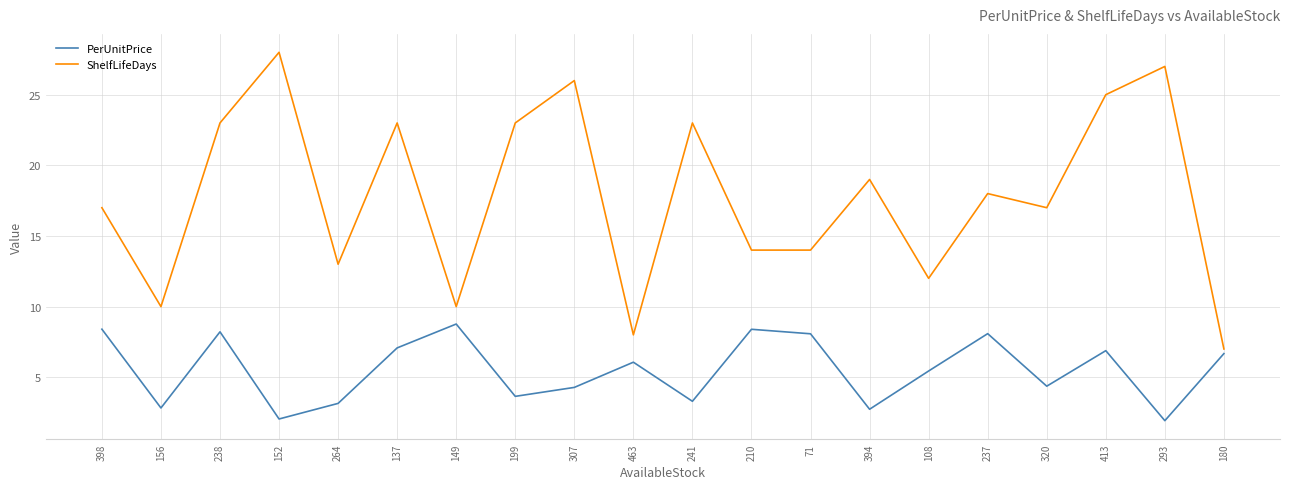

What is the sum of all PerUnitPrice values?

110.4